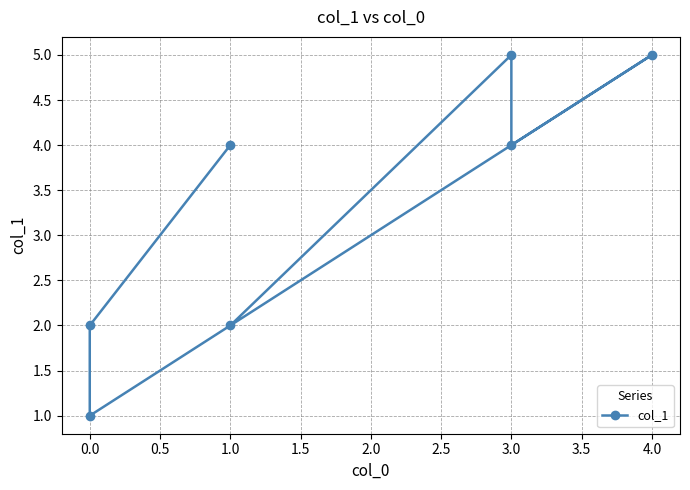

What position from the left is 0.0?

2